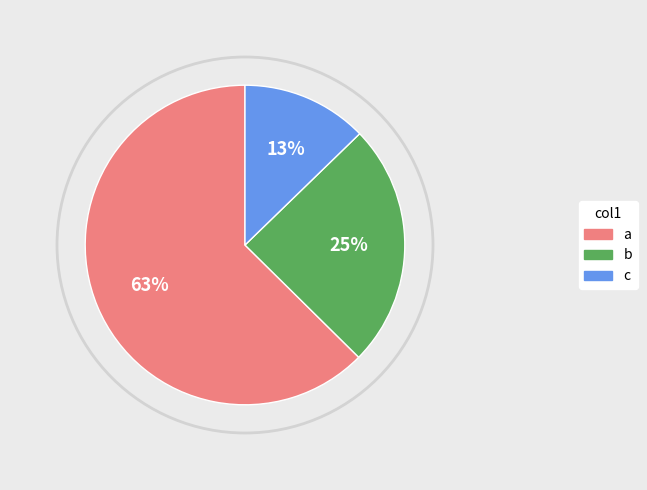

Is there a majority slice in this chart?

Yes